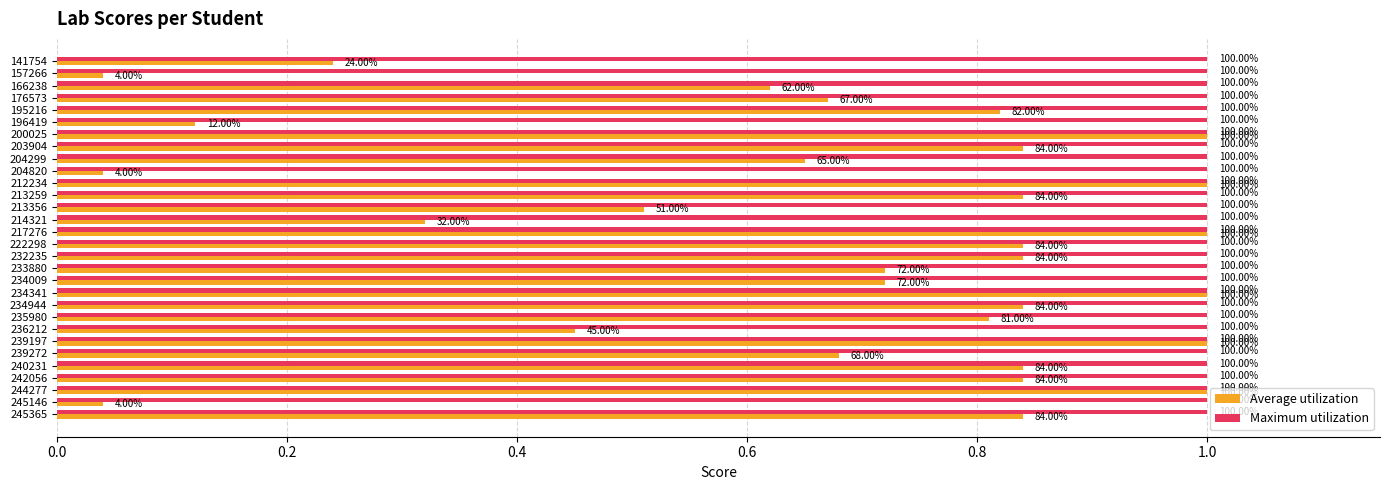

What are all the series names shown in the legend?

Average utilization, Maximum utilization